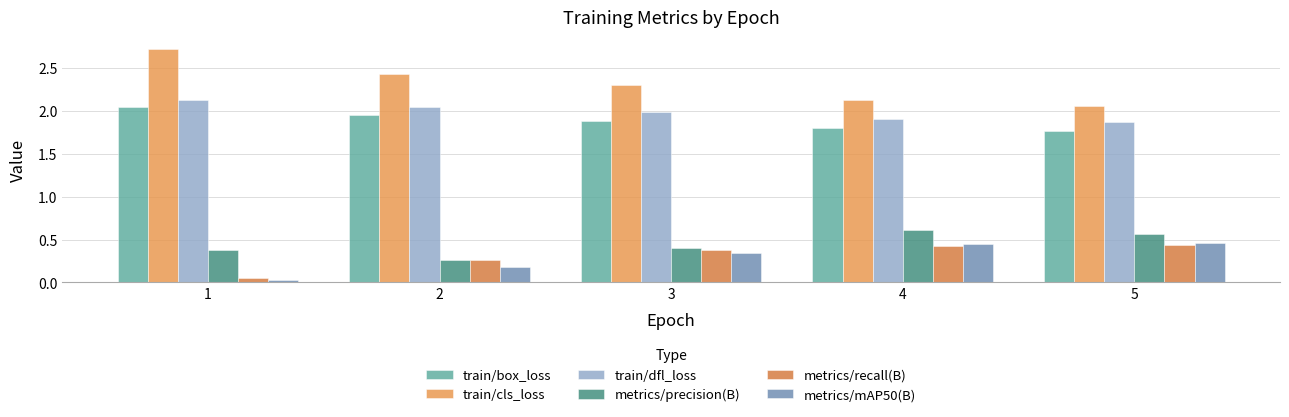

At how many categories does at least one series exceed 2?

5